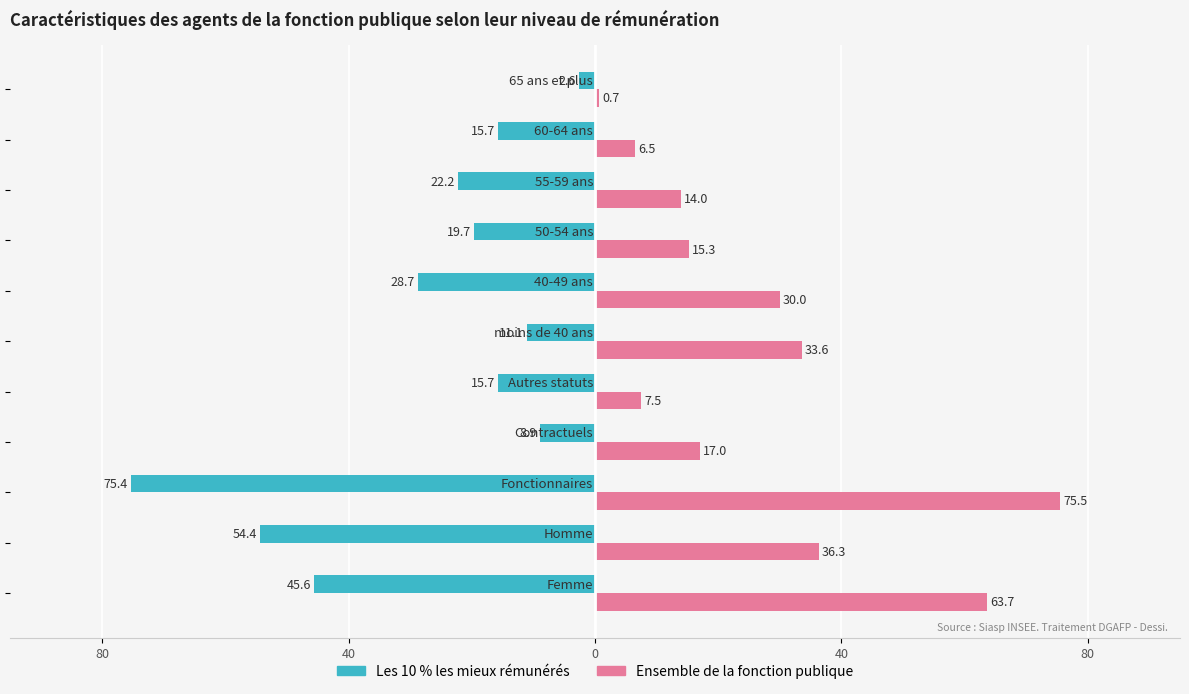

How many bars are there in each group?

2